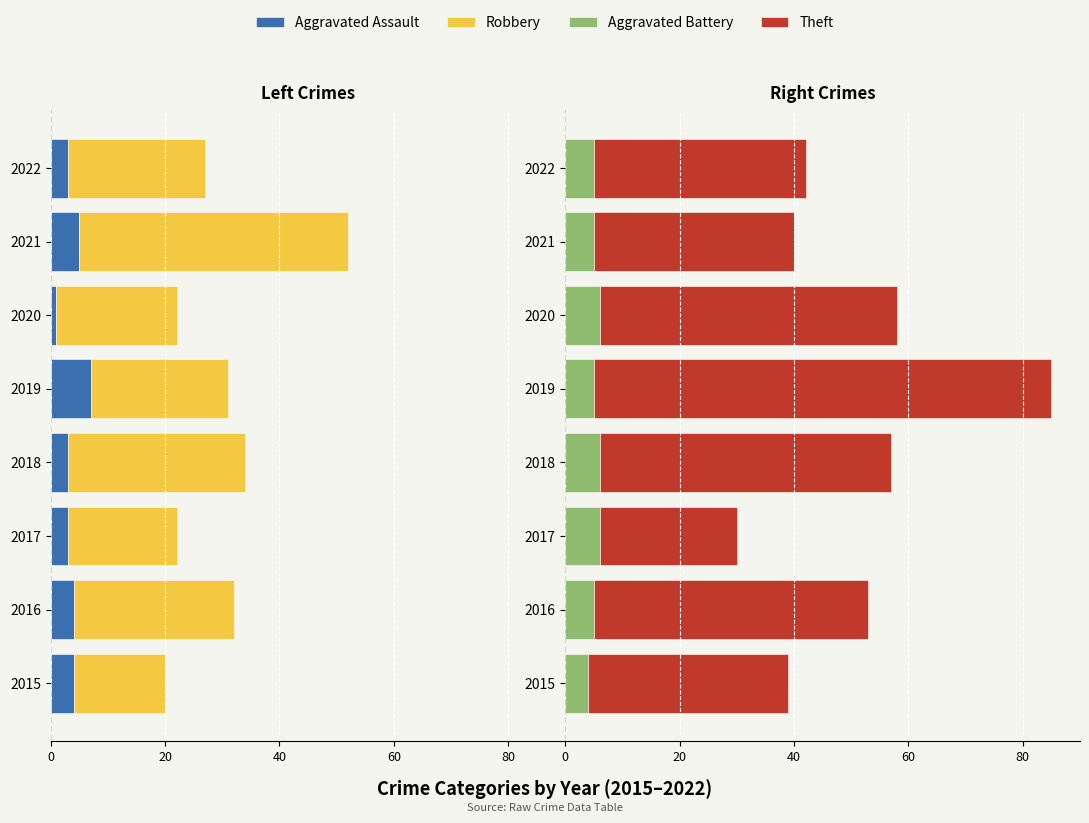

How many data points does each series have?

8